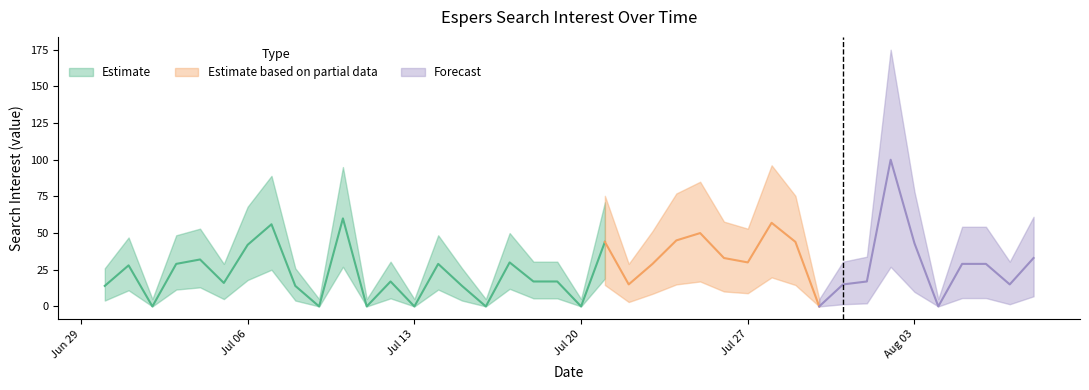

Where does the data first go above 29?

2020/07/04